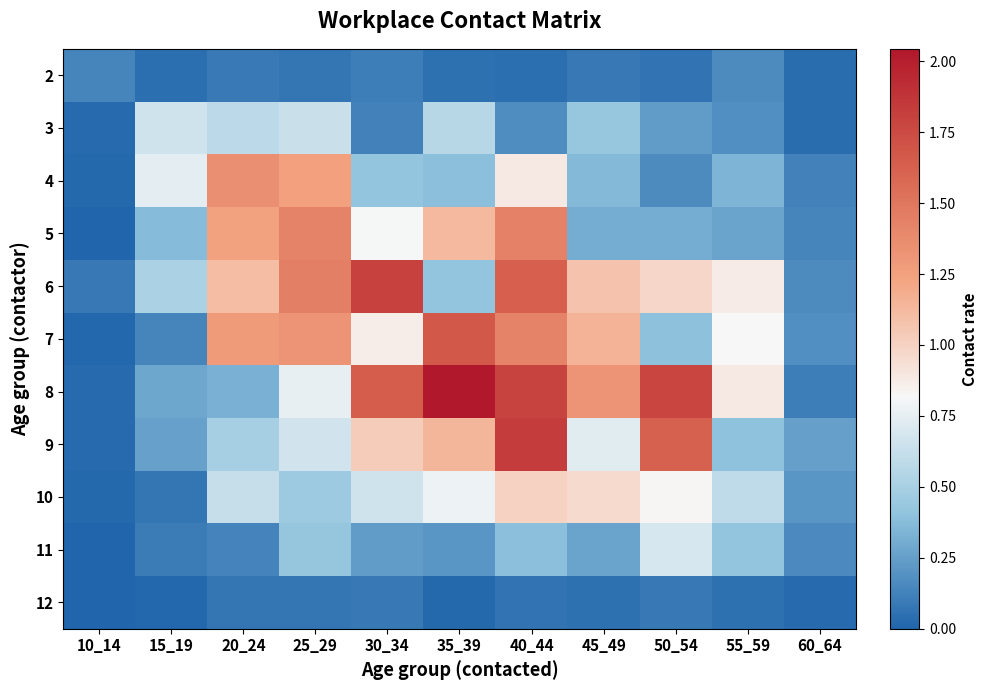

Which has a higher value, 55_59 or 35_39?

55_59